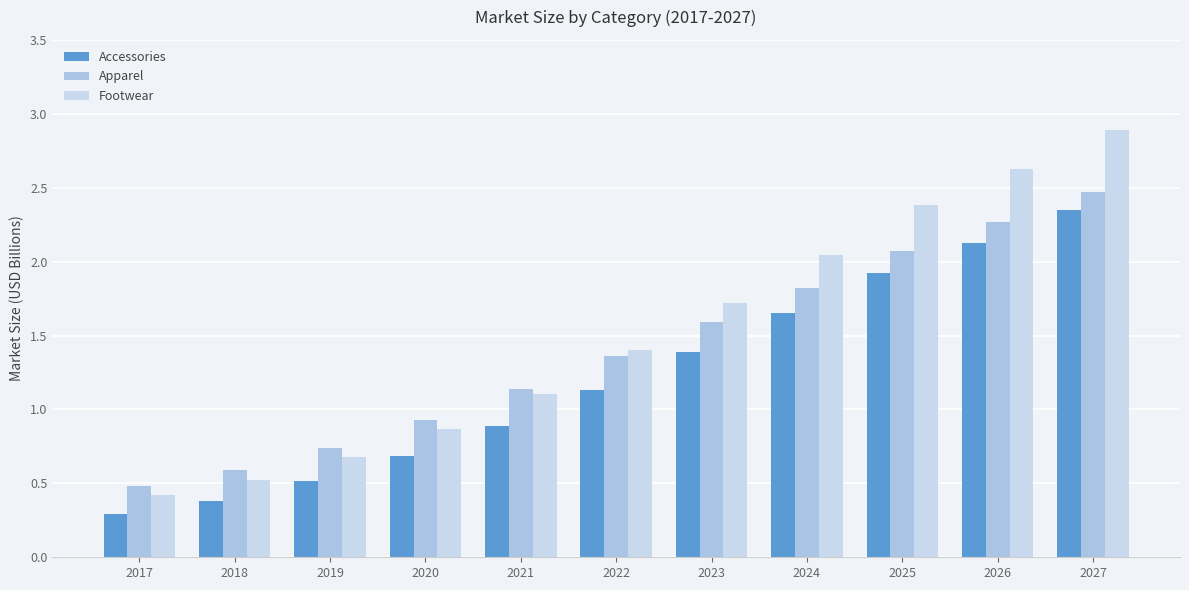

Is it true that Footwear equals 0.9 at 2020?

True